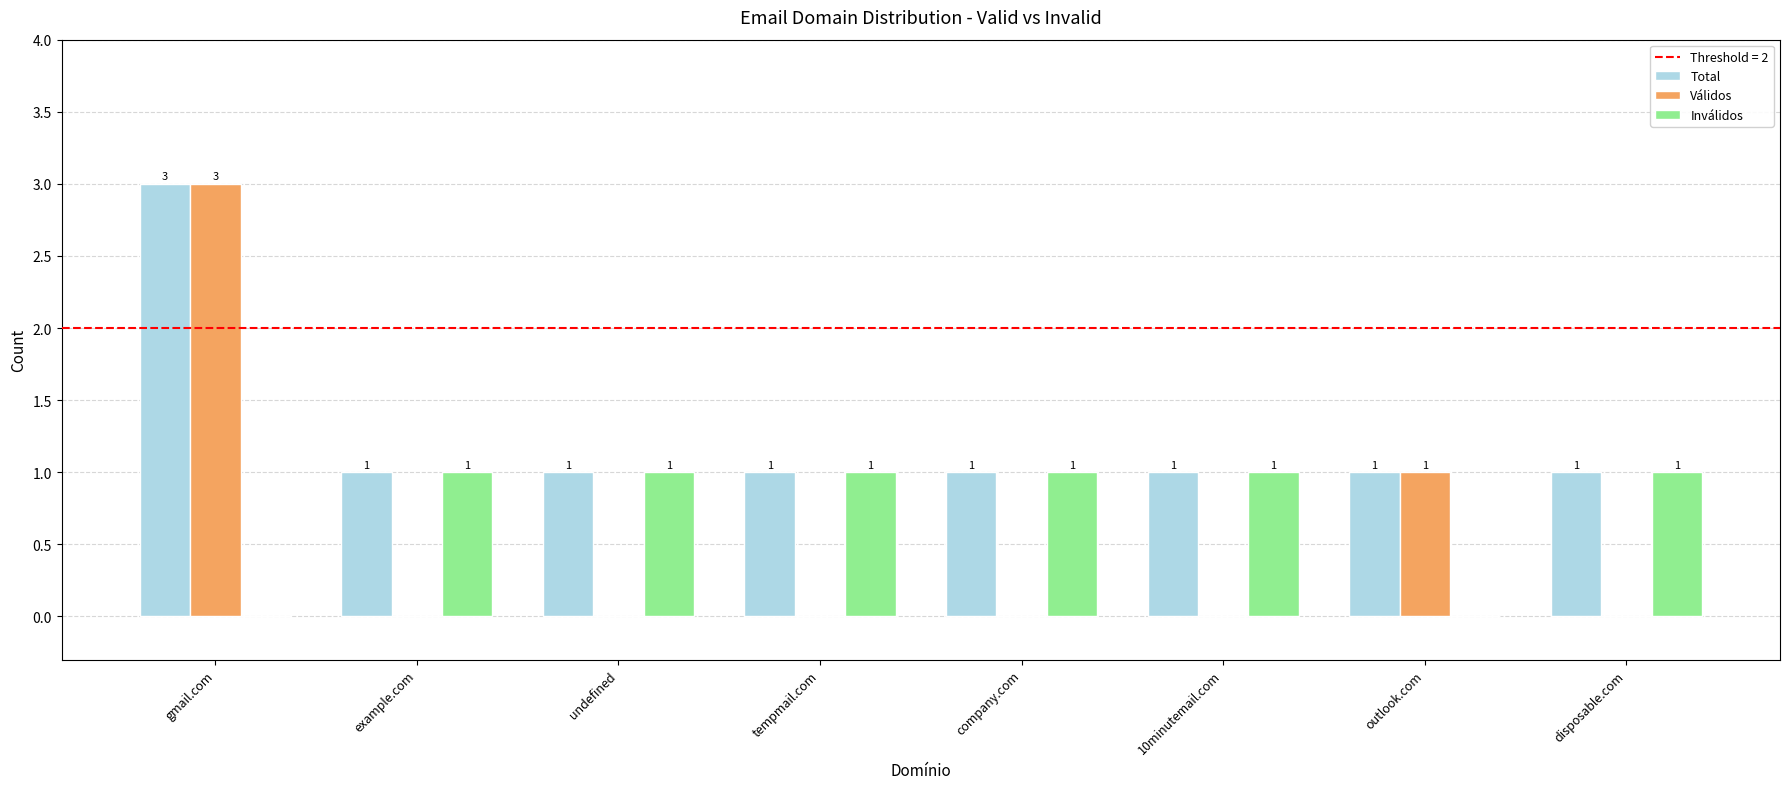

How many distinct data groups are displayed?

3